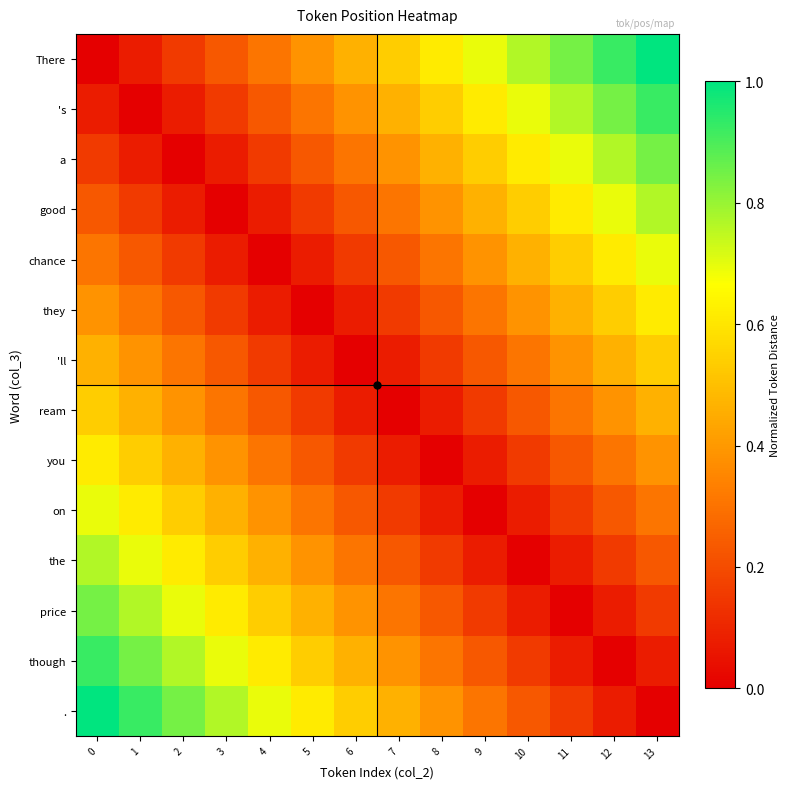

Reading left to right, transcribe all the data shown in this chart.

There: 0=0.0	1=0.1	2=0.2	3=0.2	4=0.3	5=0.4	6=0.5	7=0.5	8=0.6	9=0.7	10=0.8	11=0.8	12=0.9	13=1.0
's: 0=0.1	1=0.0	2=0.1	3=0.2	4=0.2	5=0.3	6=0.4	7=0.5	8=0.5	9=0.6	10=0.7	11=0.8	12=0.8	13=0.9
a: 0=0.2	1=0.1	2=0.0	3=0.1	4=0.2	5=0.2	6=0.3	7=0.4	8=0.5	9=0.5	10=0.6	11=0.7	12=0.8	13=0.8
good: 0=0.2	1=0.2	2=0.1	3=0.0	4=0.1	5=0.2	6=0.2	7=0.3	8=0.4	9=0.5	10=0.5	11=0.6	12=0.7	13=0.8
chance: 0=0.3	1=0.2	2=0.2	3=0.1	4=0.0	5=0.1	6=0.2	7=0.2	8=0.3	9=0.4	10=0.5	11=0.5	12=0.6	13=0.7
they: 0=0.4	1=0.3	2=0.2	3=0.2	4=0.1	5=0.0	6=0.1	7=0.2	8=0.2	9=0.3	10=0.4	11=0.5	12=0.5	13=0.6
'll: 0=0.5	1=0.4	2=0.3	3=0.2	4=0.2	5=0.1	6=0.0	7=0.1	8=0.2	9=0.2	10=0.3	11=0.4	12=0.5	13=0.5
ream: 0=0.5	1=0.5	2=0.4	3=0.3	4=0.2	5=0.2	6=0.1	7=0.0	8=0.1	9=0.2	10=0.2	11=0.3	12=0.4	13=0.5
you: 0=0.6	1=0.5	2=0.5	3=0.4	4=0.3	5=0.2	6=0.2	7=0.1	8=0.0	9=0.1	10=0.2	11=0.2	12=0.3	13=0.4
on: 0=0.7	1=0.6	2=0.5	3=0.5	4=0.4	5=0.3	6=0.2	7=0.2	8=0.1	9=0.0	10=0.1	11=0.2	12=0.2	13=0.3
the: 0=0.8	1=0.7	2=0.6	3=0.5	4=0.5	5=0.4	6=0.3	7=0.2	8=0.2	9=0.1	10=0.0	11=0.1	12=0.2	13=0.2
price: 0=0.8	1=0.8	2=0.7	3=0.6	4=0.5	5=0.5	6=0.4	7=0.3	8=0.2	9=0.2	10=0.1	11=0.0	12=0.1	13=0.2
though: 0=0.9	1=0.8	2=0.8	3=0.7	4=0.6	5=0.5	6=0.5	7=0.4	8=0.3	9=0.2	10=0.2	11=0.1	12=0.0	13=0.1
.: 0=1.0	1=0.9	2=0.8	3=0.8	4=0.7	5=0.6	6=0.5	7=0.5	8=0.4	9=0.3	10=0.2	11=0.2	12=0.1	13=0.0